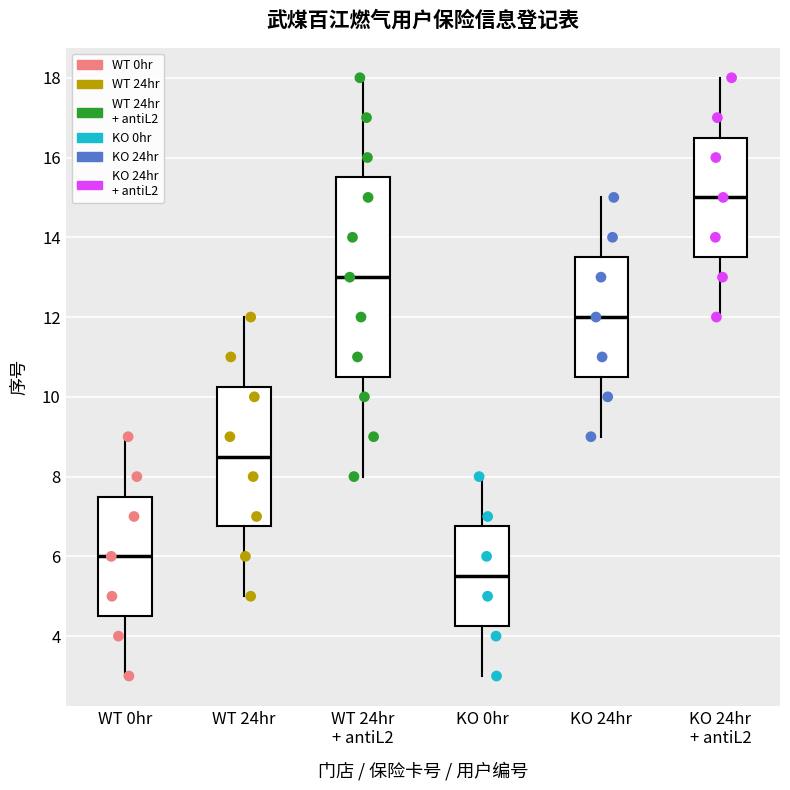

Reading left to right, transcribe this box plot: for each box, give where its median line is, the range the box spans, and where its two whiskers end, as read against the y-axis. The values are not printed on the chart, so give them approximately, as read against the axis.

WT 0hr: median 6.0, box 4.6 to 7.6, whiskers 3.0 to 9.0
WT 24hr: median 8.6, box 6.8 to 10.2, whiskers 5.0 to 12.0
WT 24hr + antiL2: median 13.0, box 10.6 to 15.6, whiskers 8.0 to 18.0
KO 0hr: median 5.6, box 4.2 to 6.8, whiskers 3.0 to 8.0
KO 24hr: median 12.0, box 10.6 to 13.6, whiskers 9.0 to 15.0
KO 24hr + antiL2: median 15.0, box 13.6 to 16.6, whiskers 12.0 to 18.0